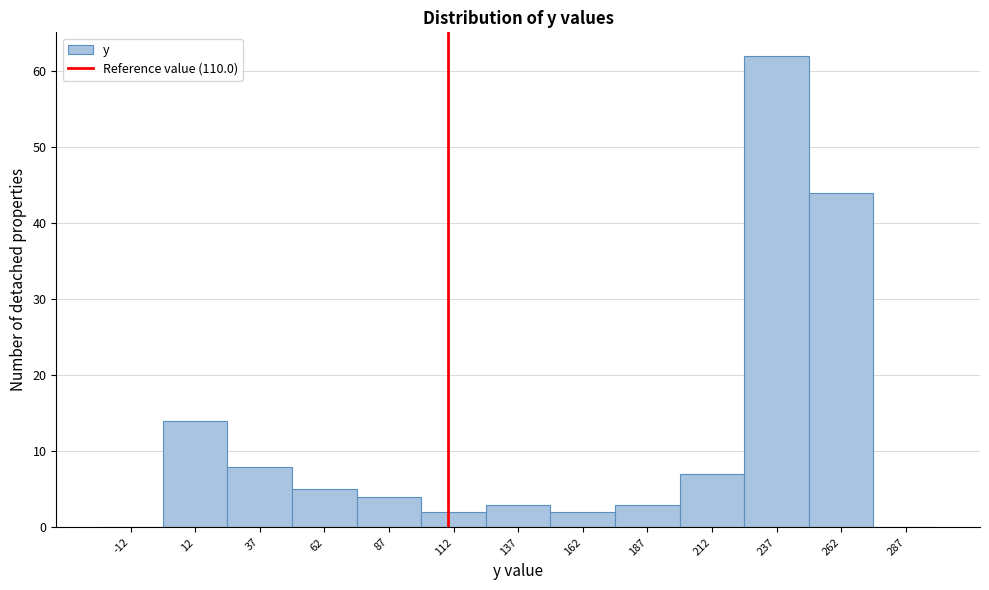

Reading left to right, list every bar in this chart as the range it spans on the x-axis followed by its height. Neither the bar edges nor the heights are printed on the chart, so give them approximately, as read against the axes.

-25 to 0: 0
0 to 25: 14
25 to 50: 8
50 to 75: 5
75 to 100: 4
100 to 125: 2
125 to 150: 3
150 to 175: 2
175 to 200: 3
200 to 225: 7
225 to 250: 62
250 to 275: 44
275 to 300: 0